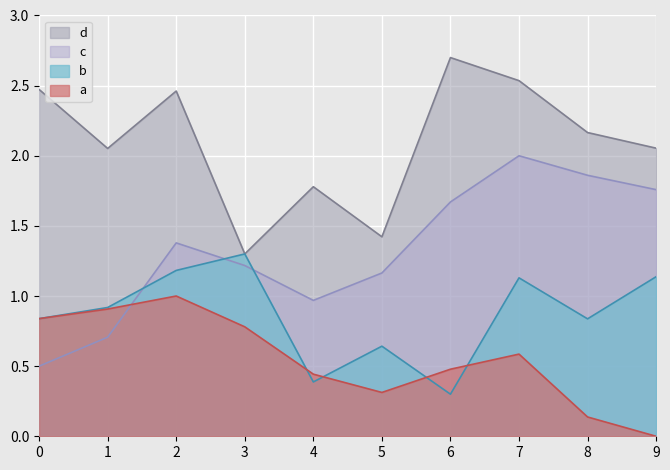

Rank the series by their average value, from lowest to highest.

a, b, c, d